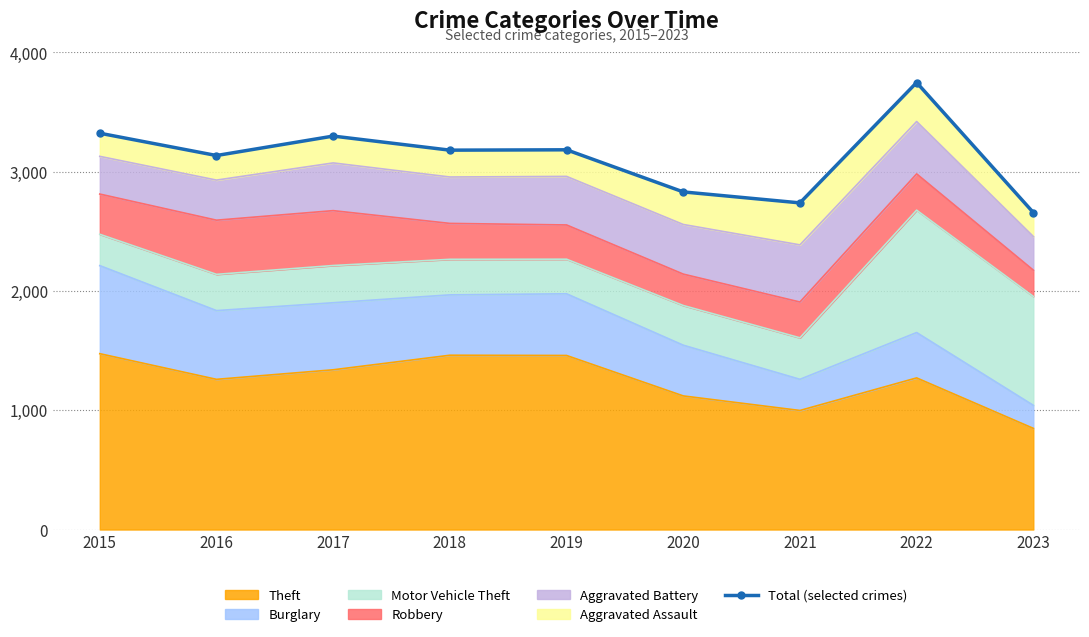

Count the number of values greater than 3180.

4